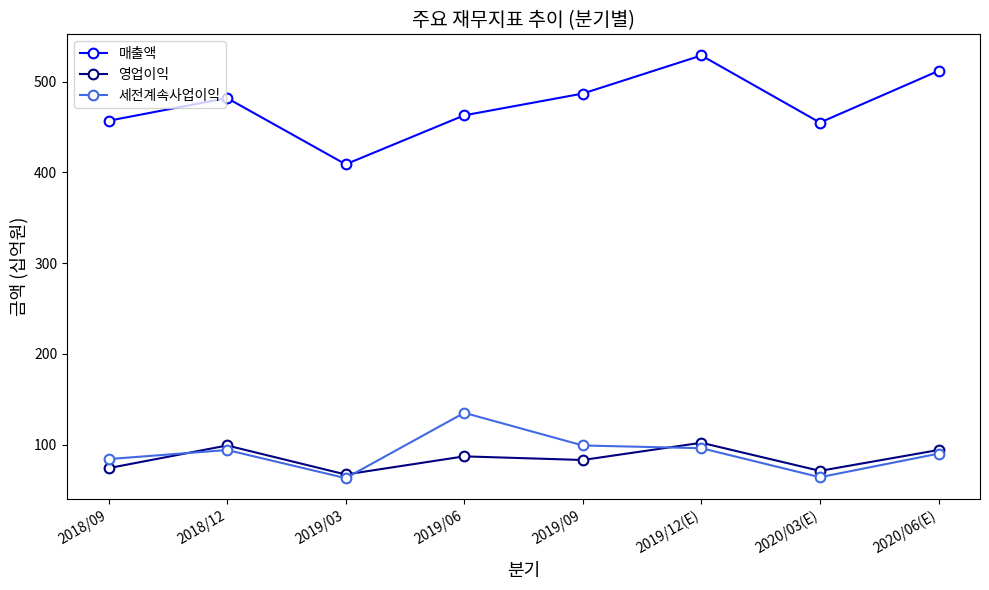

What is the difference between the 세전계속사업이익 values at 2018/09 and 2019/06?

51